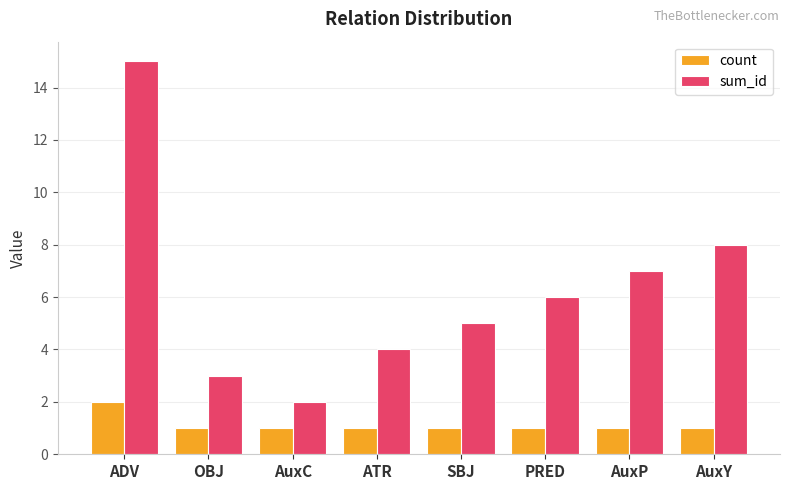

Reading left to right, transcribe all the data shown in this chart.

count: 2	1	1	1	1	1	1	1
sum_id: 15	3	2	4	5	6	7	8